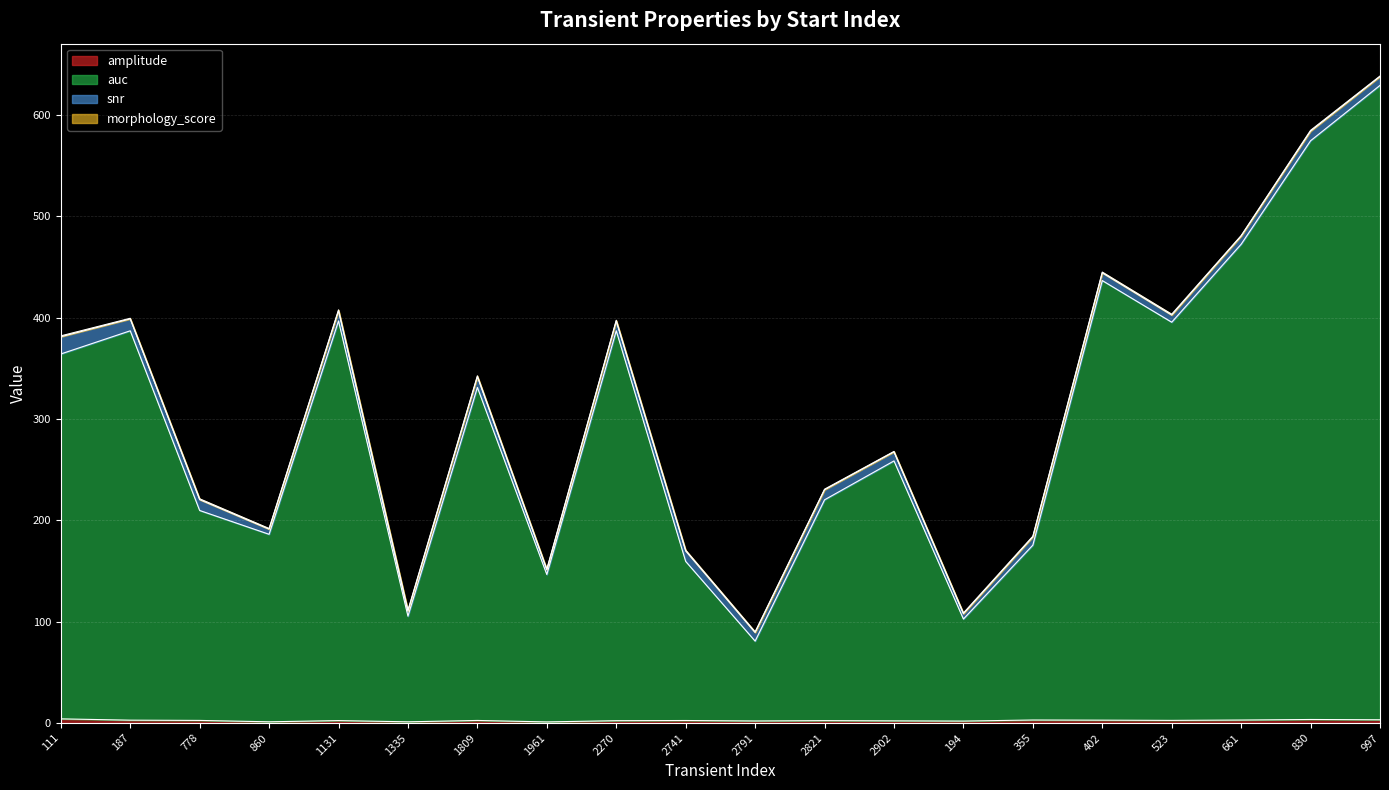

The value of auc at 2791 is 47.6. True or false?

False